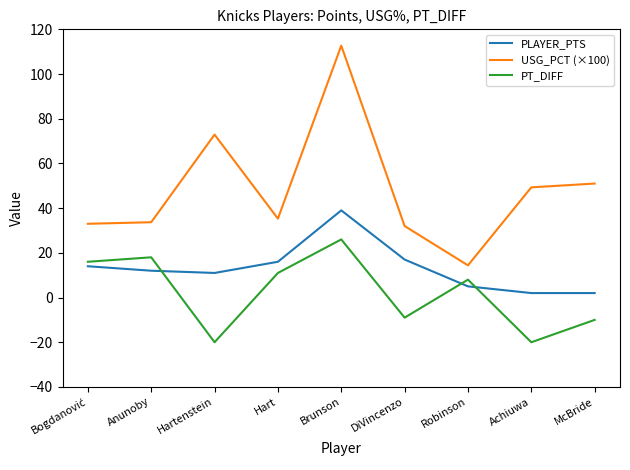

What are all the series names shown in the legend?

PLAYER_PTS, USG_PCT (×100), PT_DIFF